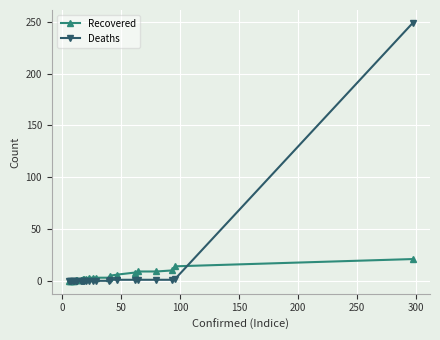

Which series has the largest range (max minus min)?

Deaths